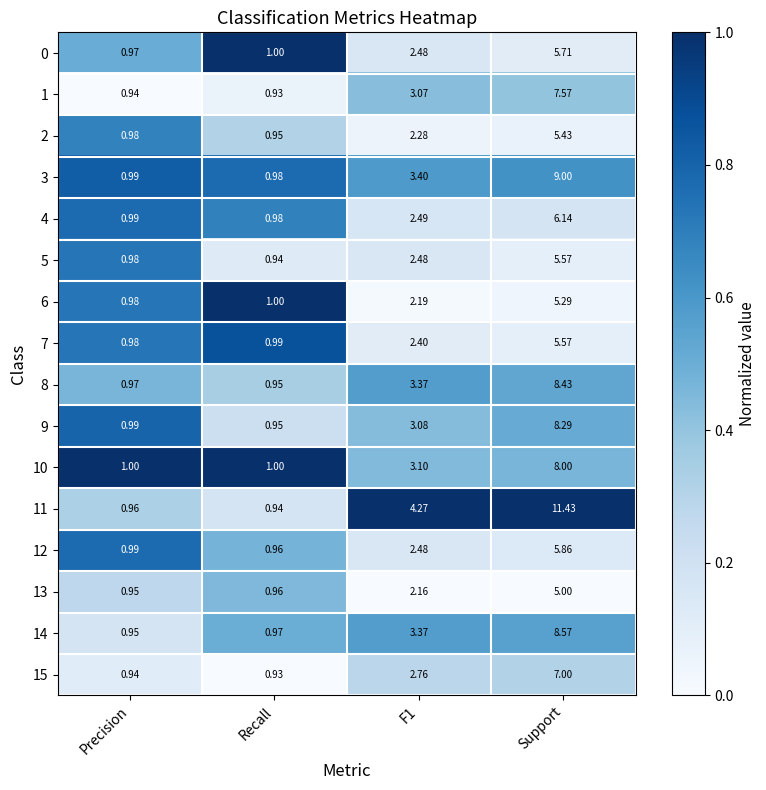

What is the spread (max minus min) of values at Precision?

0.1